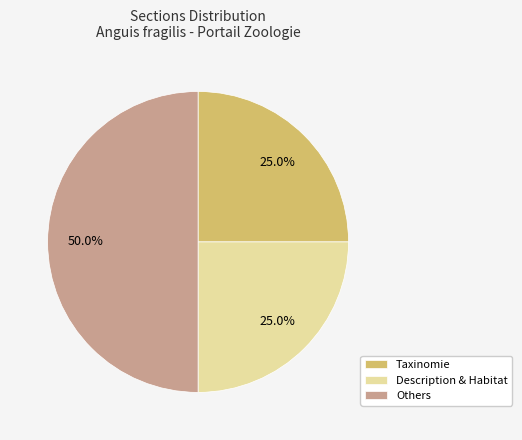

What is the largest slice in the pie chart?

Others